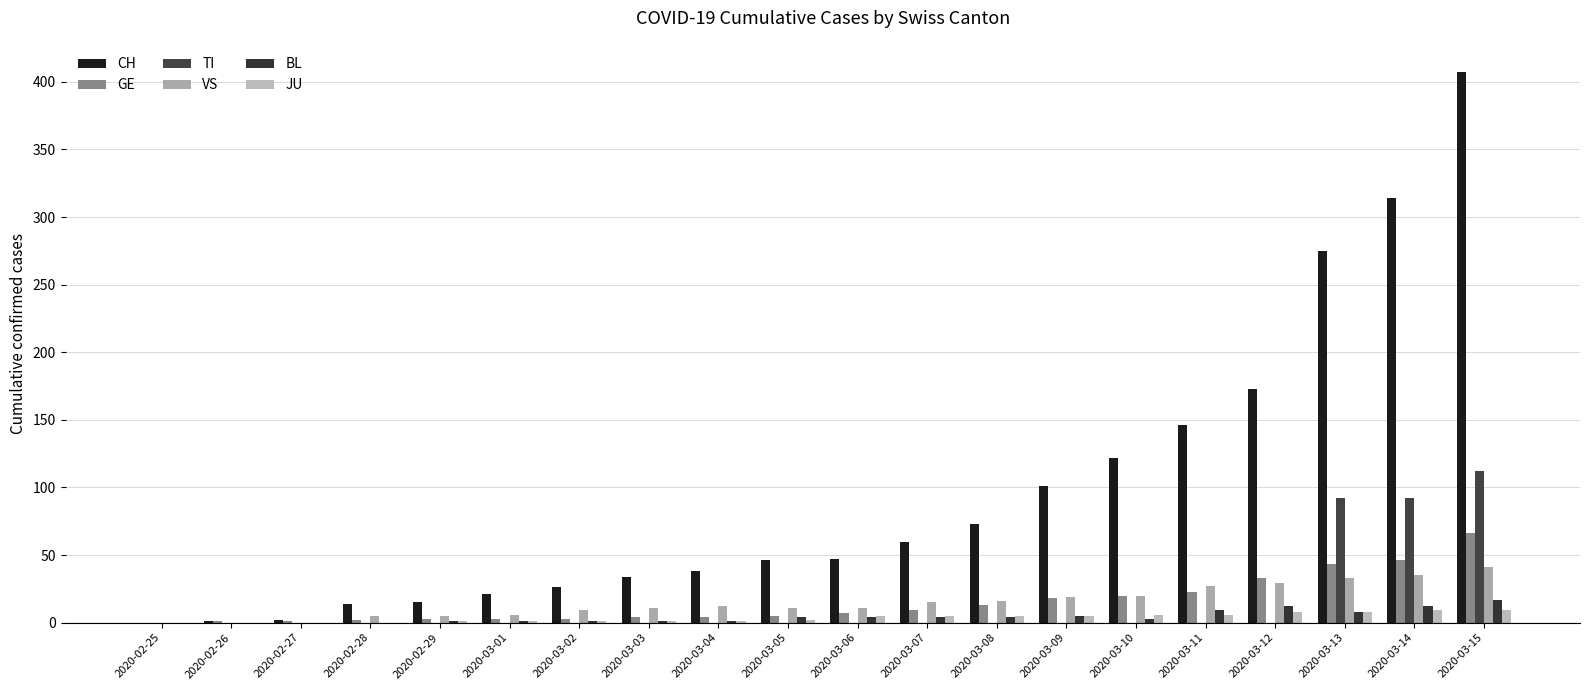

Count the number of categories in the chart.

20